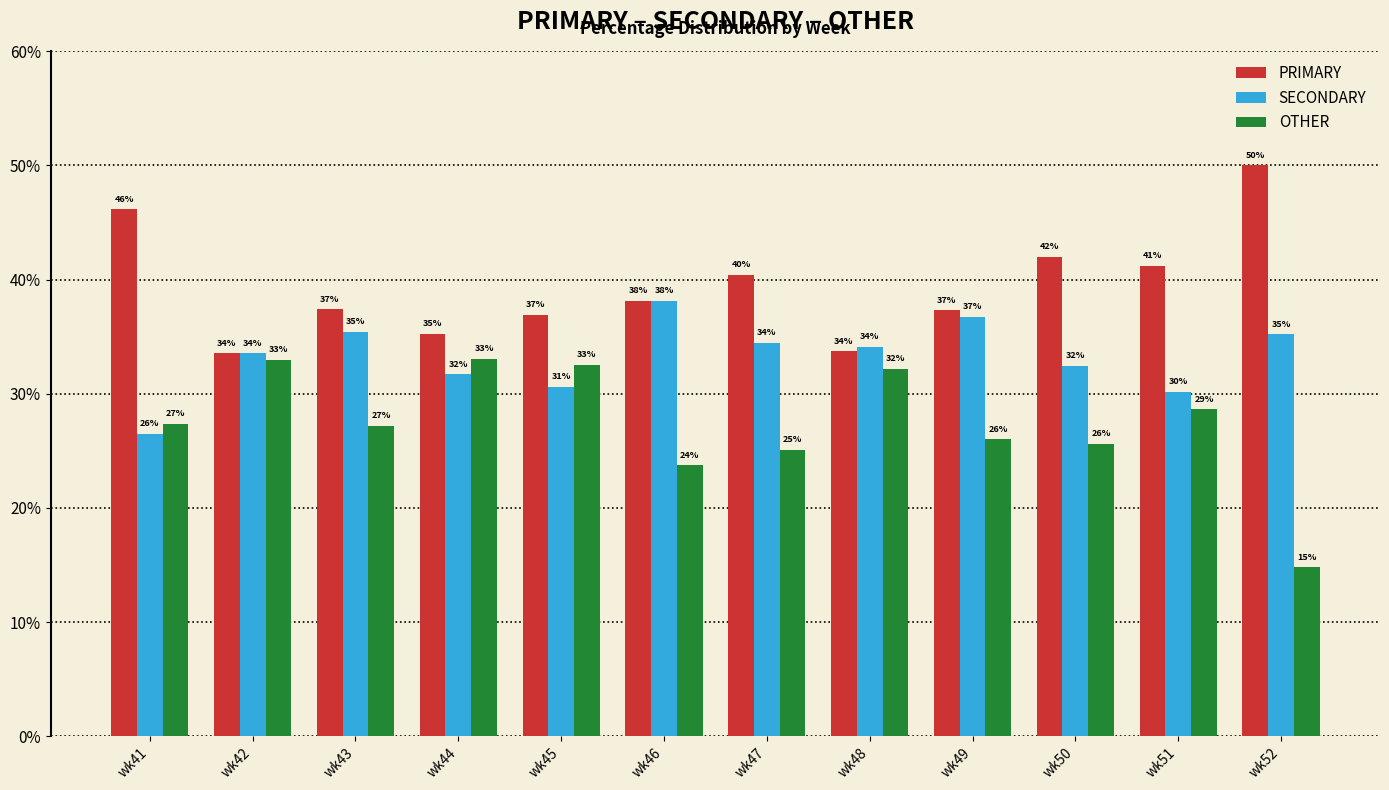

What is the minimum value for PRIMARY?

33.5